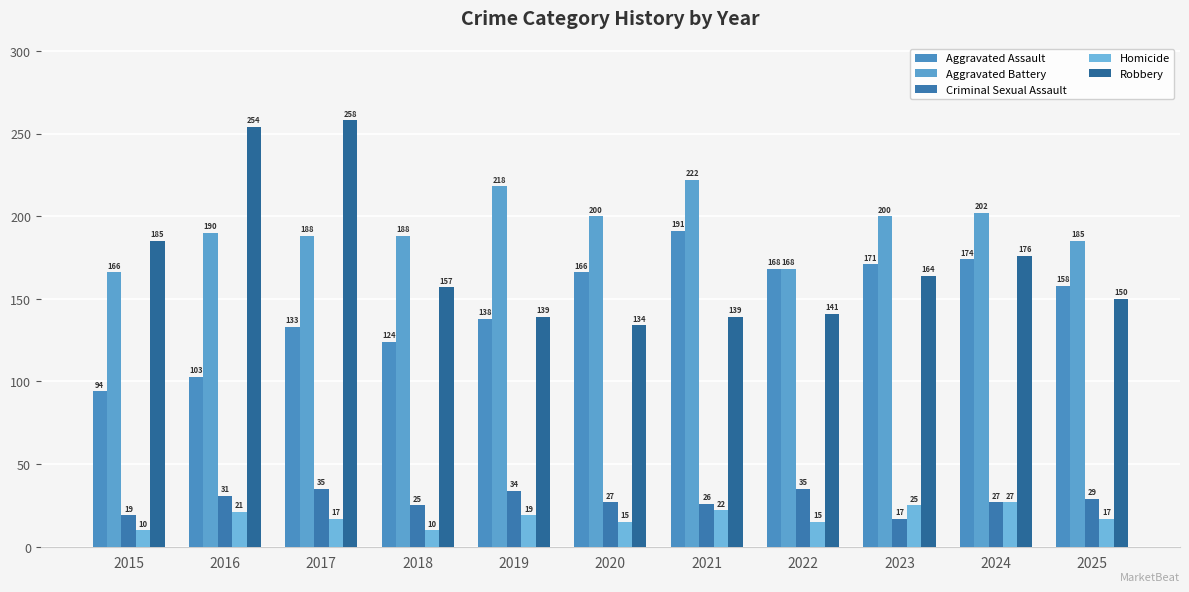

Between 2016 and 2018, which series saw the biggest shift?

Robbery